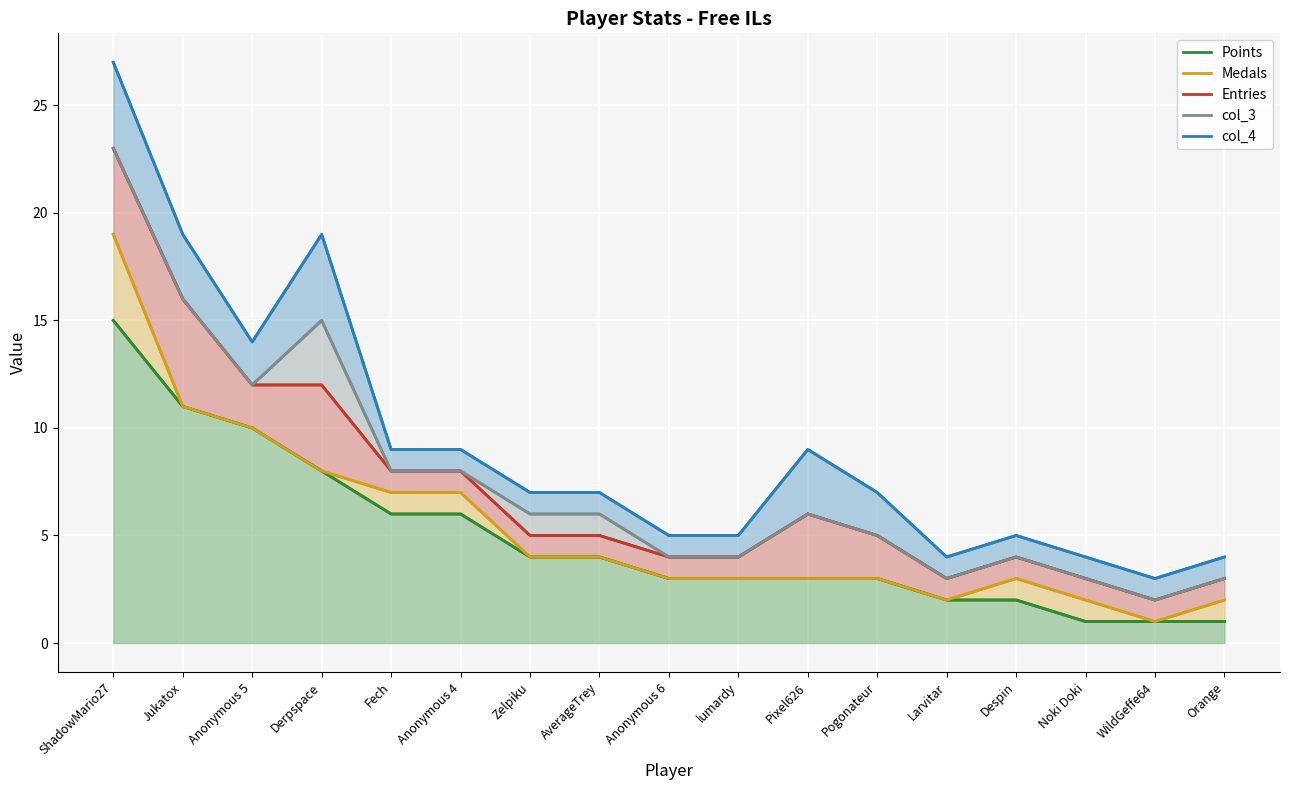

What are all the series names shown in the legend?

Points, Medals, Entries, col_3, col_4